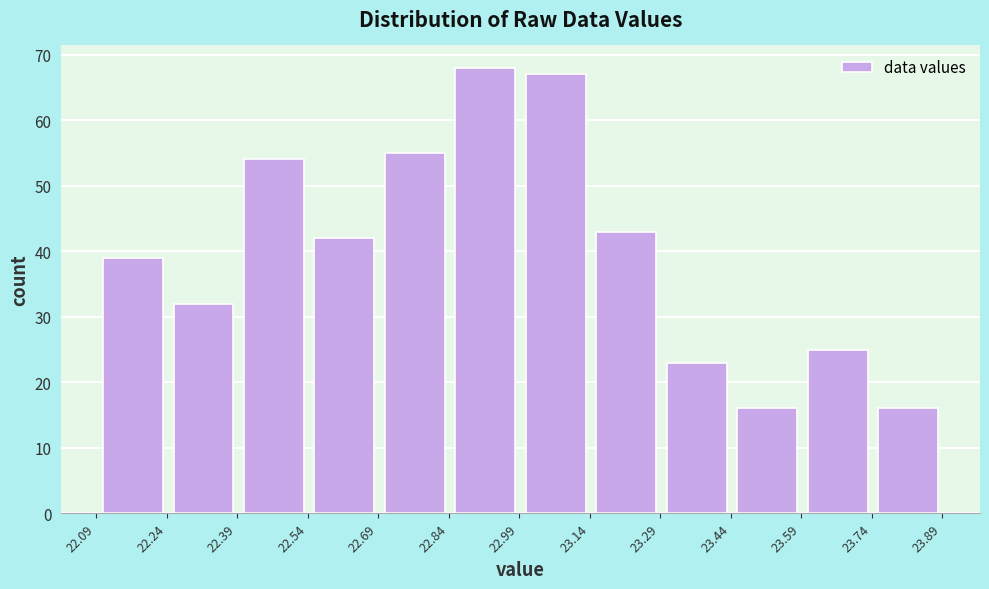

Reading left to right, transcribe this chart: for each bar, give the range it covers on the x-axis and its height. Neither the bar edges nor the heights are printed on the chart, so give them approximately, as read against the axes.

22.10 to 22.24: 39
22.24 to 22.40: 32
22.40 to 22.54: 54
22.54 to 22.70: 42
22.70 to 22.84: 55
22.84 to 23.00: 68
23.00 to 23.14: 67
23.14 to 23.30: 43
23.30 to 23.44: 23
23.44 to 23.60: 16
23.60 to 23.74: 25
23.74 to 23.90: 16